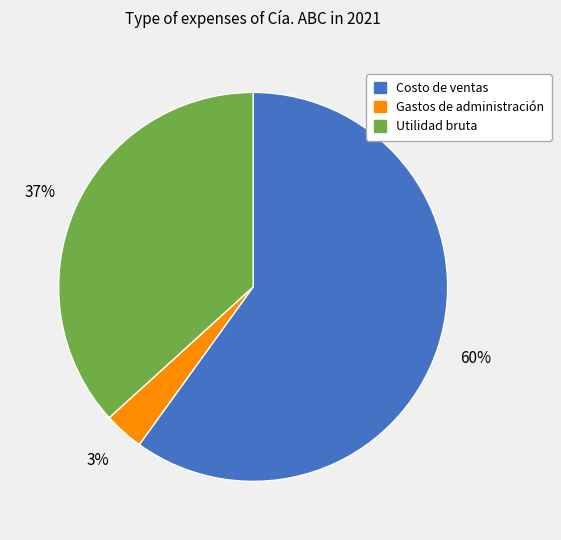

Count the number of slices in the pie.

3